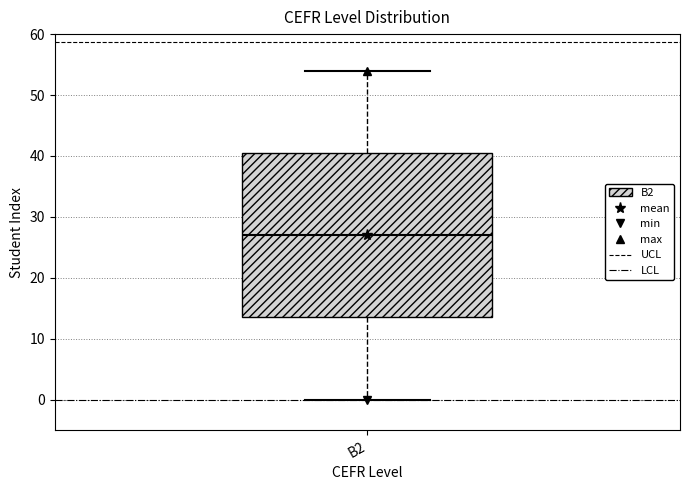

Read this box plot against the y-axis: the position of the median line, the range covered by the box, and the ends of both whiskers. The values are not printed on the chart, so give them approximately, as read against the axis.

median 27, box 14 to 41, whiskers 0 to 54